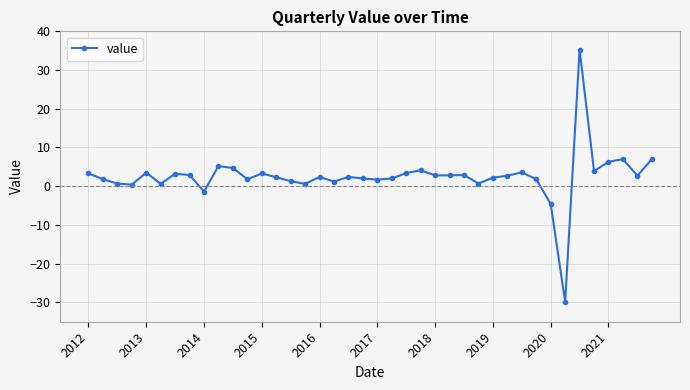

True or false: the data has more than 0 interior local peaks.

True